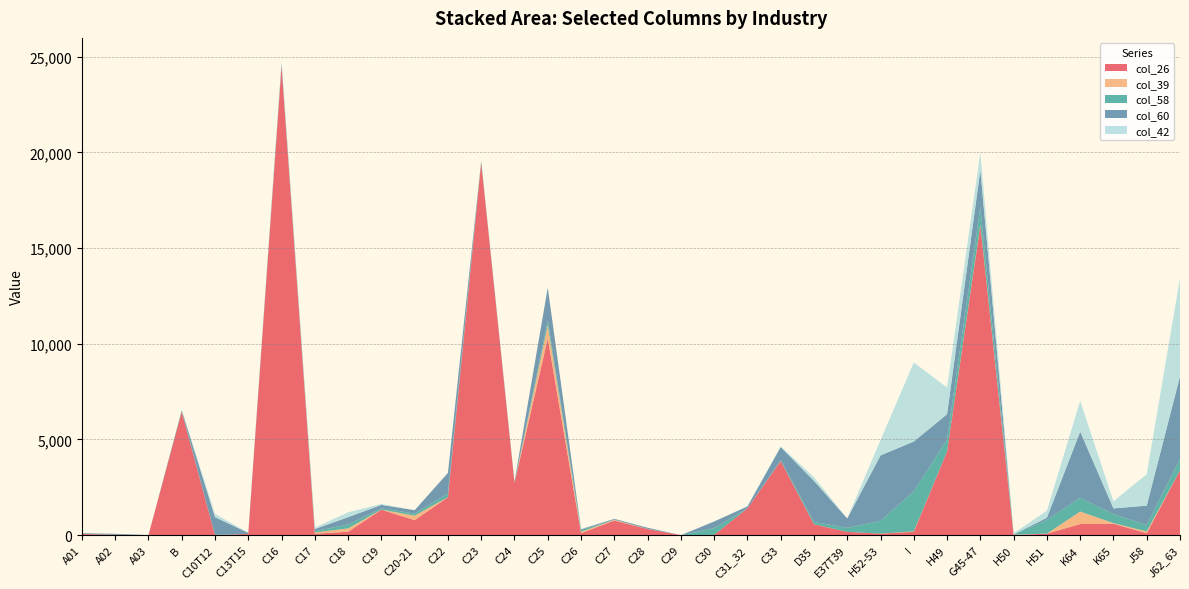

Reading left to right, list all the values displayed in this chart.

col_26: A01=61	A02=19	A03=0	B=6451	C10T12=2	C13T15=63	C16=24499	C17=78	C18=177	C19=1330	C20-21=783	C22=1984	C23=19466	C24=2728	C25=10282	C26=102	C27=764	C28=321	C29=0	C30=14	C31_32=1400	C33=3875	D35=569	E37T39=172	H52-53=80	I=176	H49=4369	G45-47=16175	H50=0	H51=80	K64=580	K65=596	J58=102	J62_63=3385
col_39: A01=1	A02=0	A03=0	B=0	C10T12=0	C13T15=0	C16=0	C17=60	C18=177	C19=3	C20-21=236	C22=2	C23=0	C24=0	C25=695	C26=72	C27=37	C28=4	C29=0	C30=0	C31_32=0	C33=0	D35=2	E37T39=0	H52-53=0	I=22	H49=2	G45-47=45	H50=26	H51=0	K64=654	K65=33	J58=93	J62_63=0
col_58: A01=2	A02=0	A03=1	B=75	C10T12=21	C13T15=1	C16=84	C17=67	C18=204	C19=69	C20-21=109	C22=177	C23=80	C24=44	C25=226	C26=88	C27=8	C28=5	C29=0	C30=350	C31_32=1	C33=42	D35=120	E37T39=209	H52-53=670	I=2101	H49=621	G45-47=925	H50=3	H51=718	K64=719	K65=475	J58=337	J62_63=603
col_60: A01=36	A02=52	A03=4	B=11	C10T12=917	C13T15=59	C16=83	C17=115	C18=382	C19=179	C20-21=177	C22=1089	C23=9	C24=30	C25=1728	C26=46	C27=42	C28=58	C29=0	C30=350	C31_32=99	C33=687	D35=2146	E37T39=489	H52-53=3417	I=2594	H49=1326	G45-47=1931	H50=11	H51=110	K64=3455	K65=295	J58=1008	J62_63=4306
col_42: A01=0	A02=0	A03=0	B=0	C10T12=175	C13T15=0	C16=80	C17=77	C18=253	C19=51	C20-21=1	C22=1	C23=0	C24=0	C25=11	C26=9	C27=5	C28=2	C29=0	C30=0	C31_32=10	C33=45	D35=188	E37T39=13	H52-53=802	I=4129	H49=1396	G45-47=917	H50=62	H51=371	K64=1608	K65=372	J58=1649	J62_63=5143